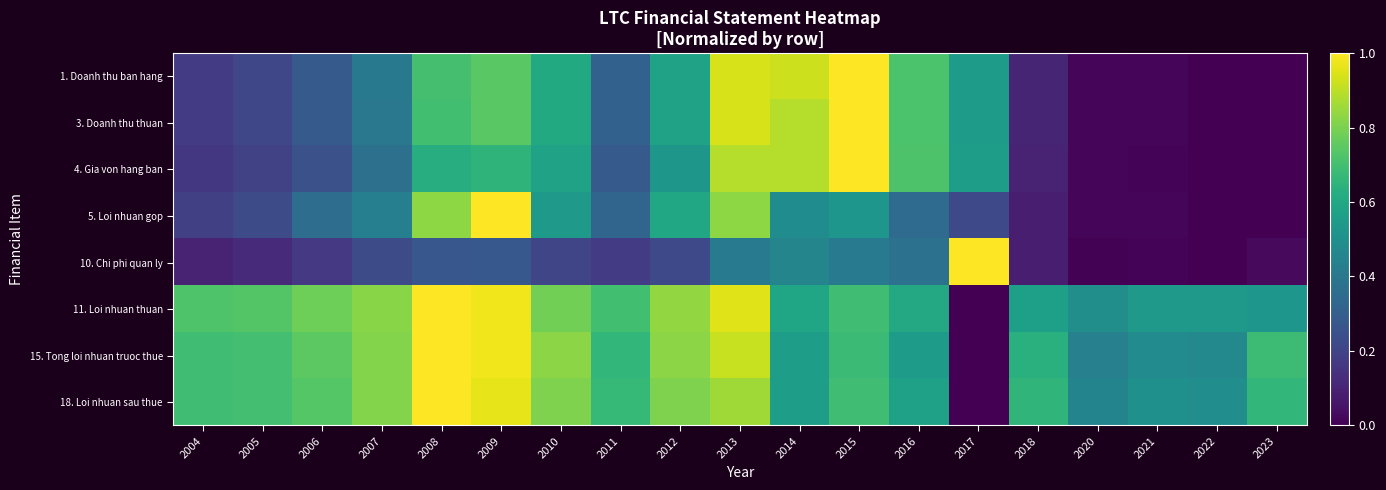

Count the number of data series in this chart.

8